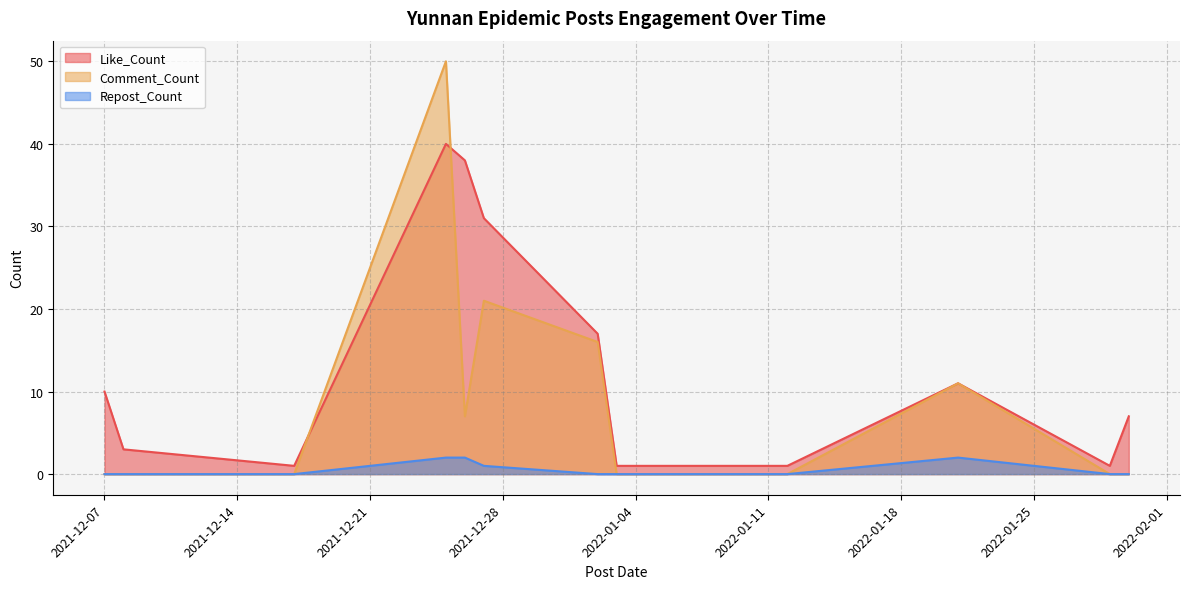

What is the label of the 34th point from the left?

2022-01-21